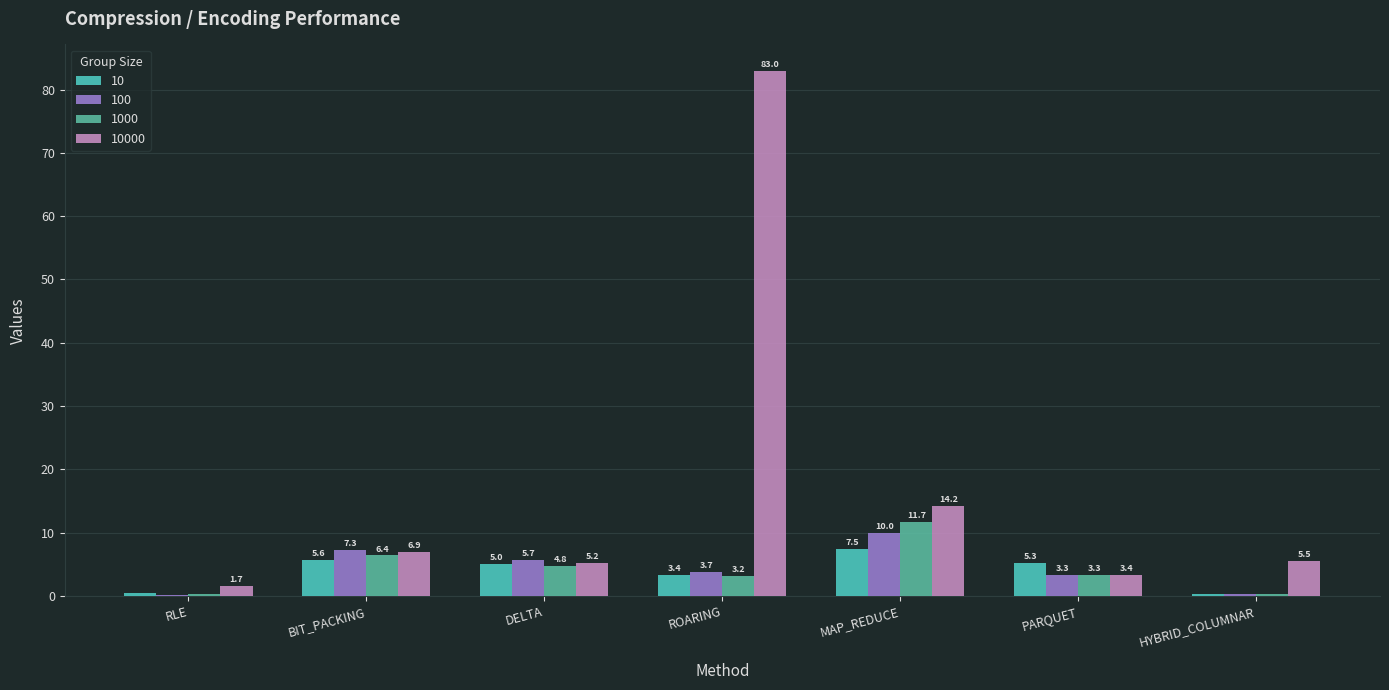

Where does the 1000 series first go above 3?

BIT_PACKING